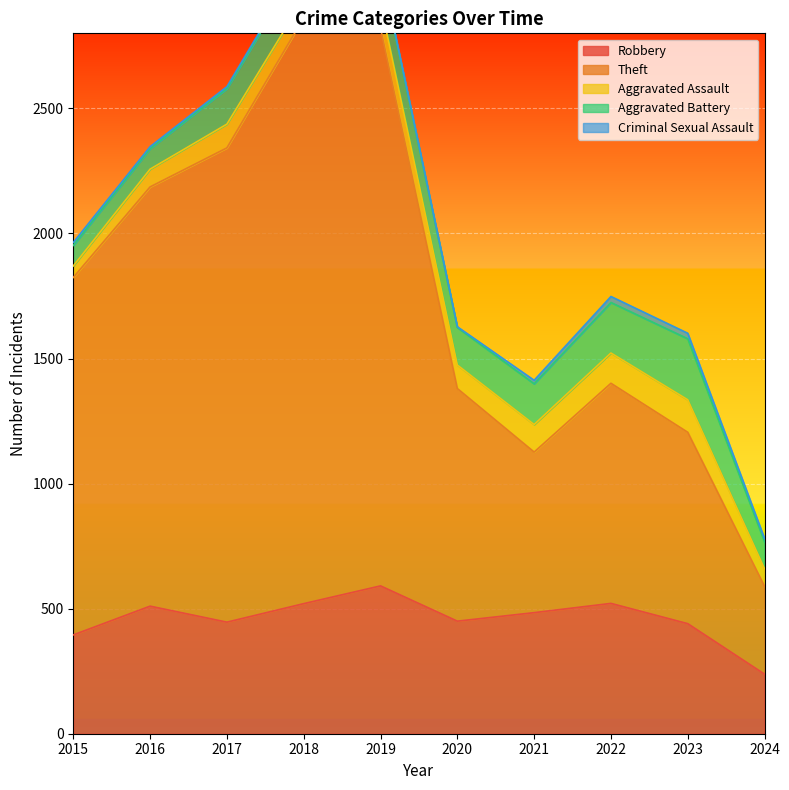

How many lines are shown in the chart?

5